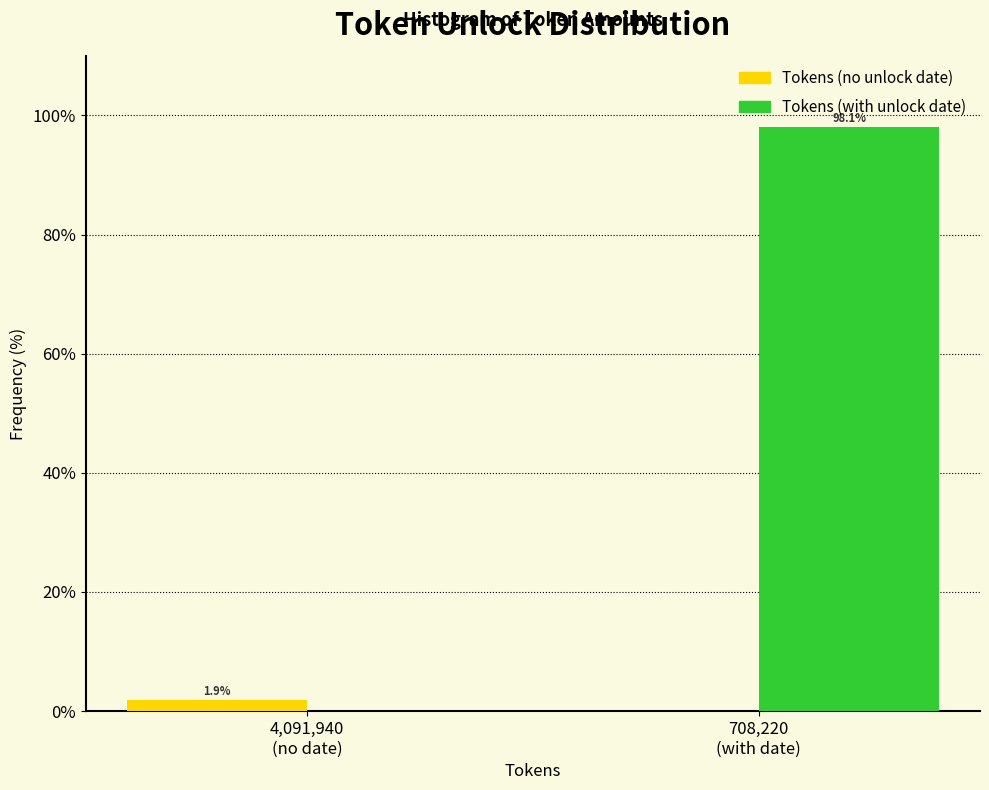

What is the sum of all Tokens (no unlock date) values?

1.9